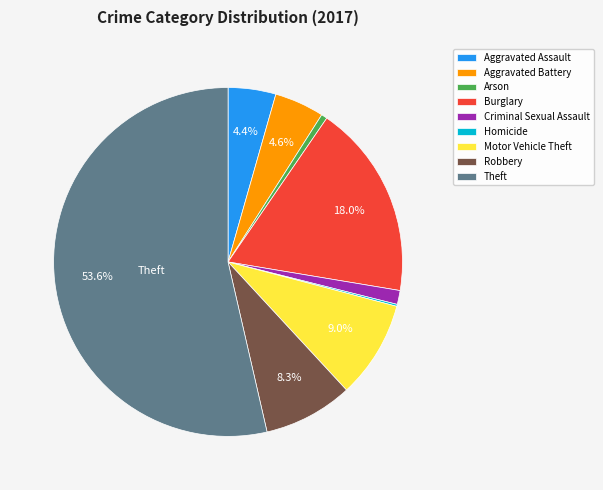

To the nearest percent, what percentage of the pie is Robbery?

8%